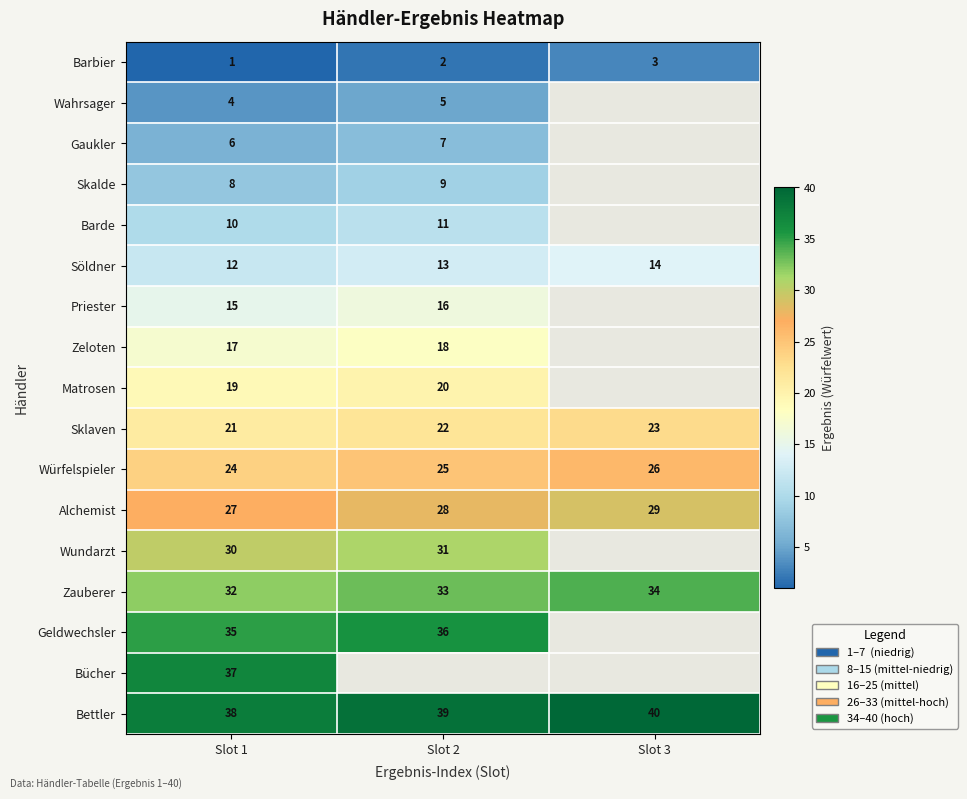

Rank the categories by Würfelspieler value from lowest to highest.

Slot 1, Slot 2, Slot 3